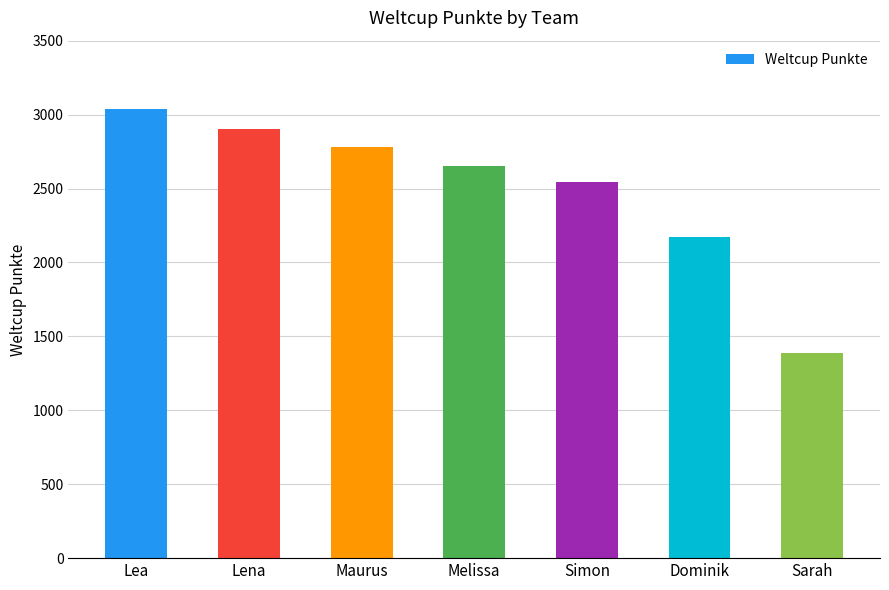

What is the maximum value shown in the chart?

3035